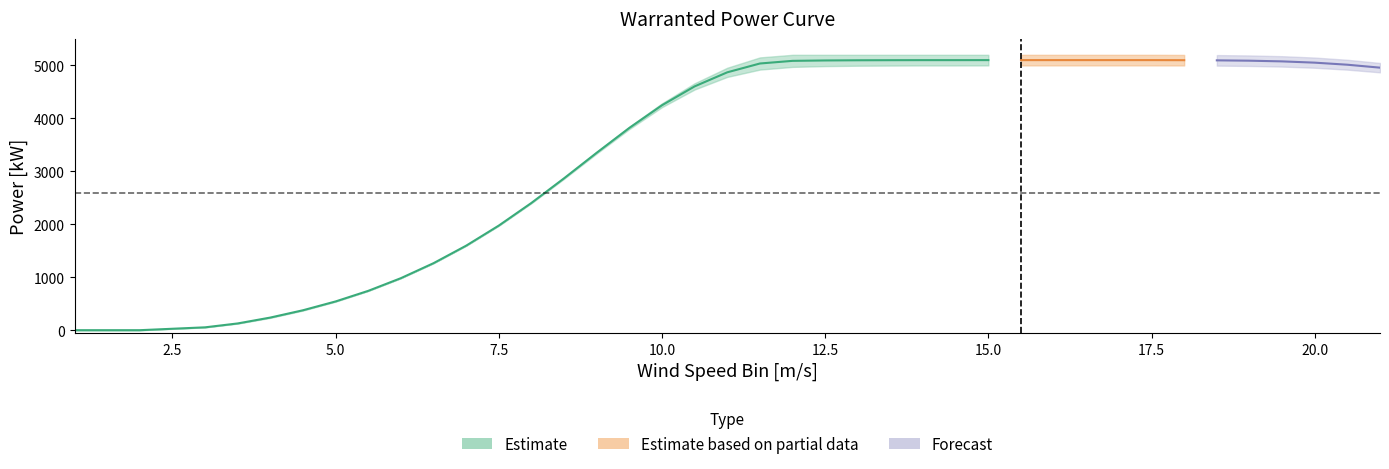

Reading left to right, list all the values displayed in this chart.

Warranted Power Curve (Lower): 1=0	2=0	3=53	3.5=125	4=233	4.5=371	5=539	5.5=741	6=982	6.5=1265	7=1595	7.5=1973	8=2398	8.5=2859	9=3336	9.5=3798	10=4212	10.5=4545	11=4783	11.5=4921	12=4972	12.5=4987	13=4994	13.5=4997	14=4999	14.5=4999	15=5000	15.5=5000	16=5000	16.5=5000	17=5000	17.5=5000	18=4999	18.5=4996	19=4990	19.5=4978	20=4956	20.5=4920	21=4869
Warranted Power Curve (Upper): 1=0	2=0	3=55	3.5=130	4=244	4.5=382	5=547	5.5=745	6=983	6.5=1266	7=1597	7.5=1978	8=2409	8.5=2878	9=3366	9.5=3842	10=4284	10.5=4663	11=4956	11.5=5151	12=5200	12.5=5200	13=5200	13.5=5200	14=5200	14.5=5200	15=5200	15.5=5200	16=5200	16.5=5200	17=5200	17.5=5200	18=5198	18.5=5195	19=5188	19.5=5174	20=5148	20.5=5106	21=5046